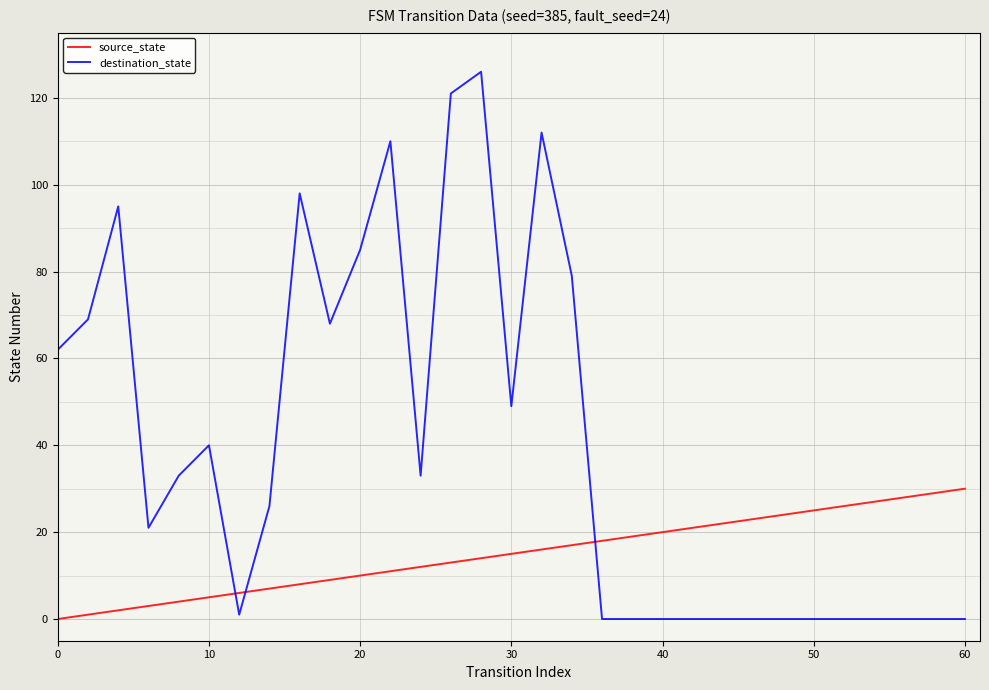

What is the difference between the maximum and minimum values in the source_state series?

30